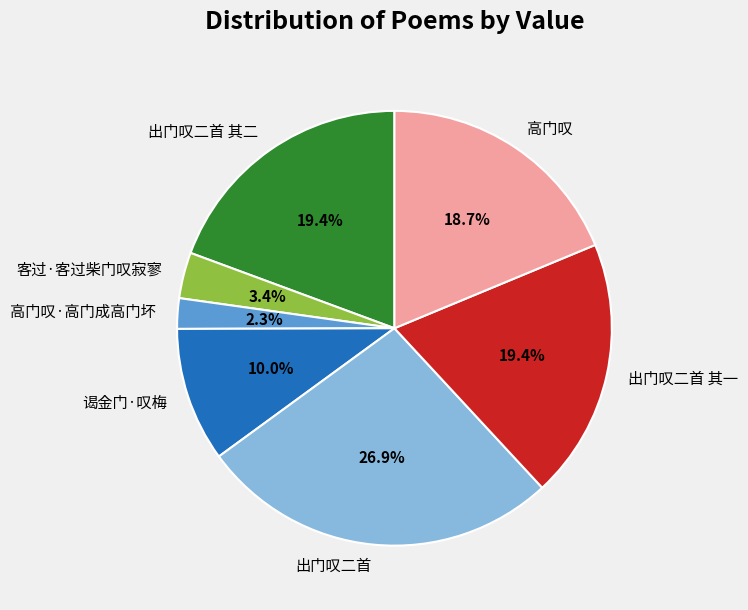

True or false: 出门叹二首 其二 accounts for 31% of the total.

False